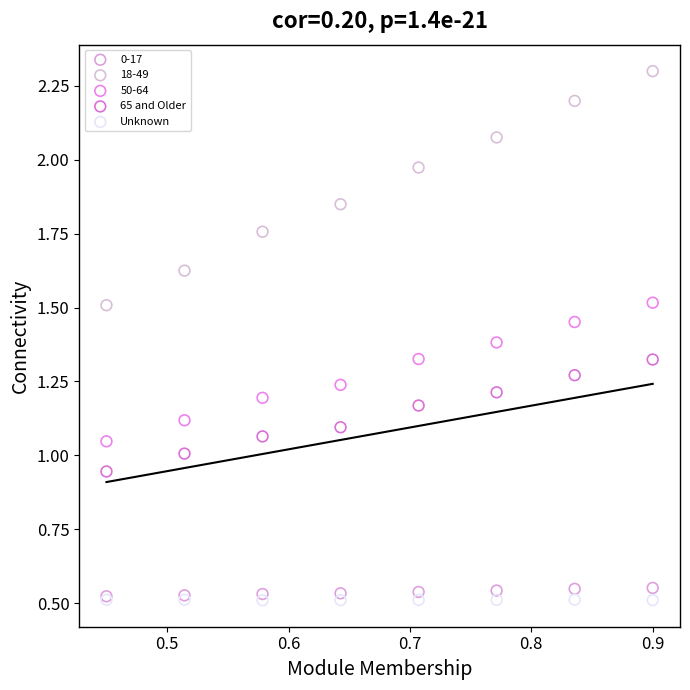

Which series contains the highest Y value?

18-49